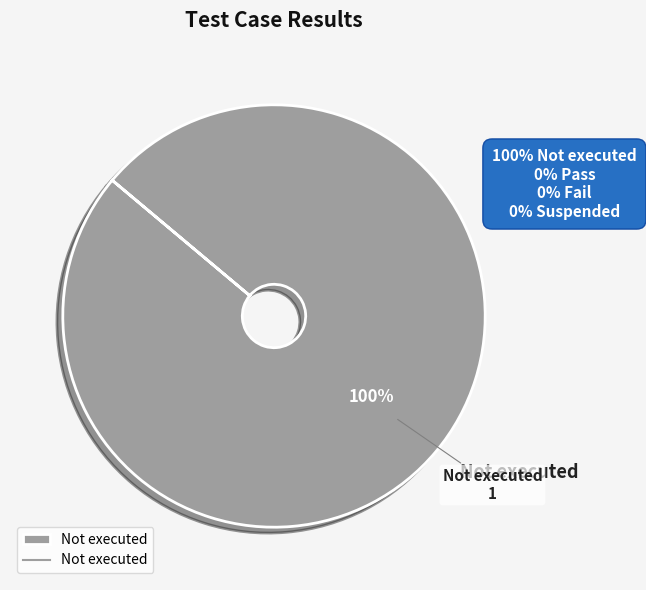

Rank the categories by value from lowest to highest.

Not executed